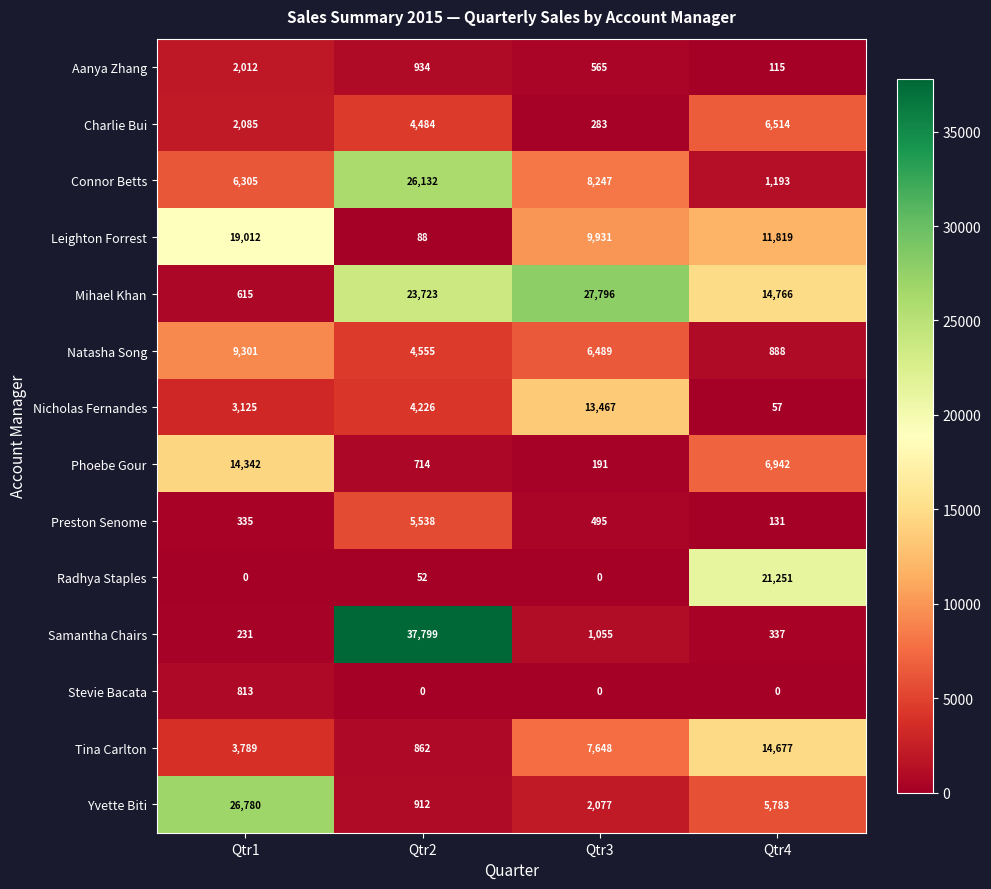

List the series in order of their peak value, highest first.

Samantha Chairs, Mihael Khan, Yvette Biti, Connor Betts, Radhya Staples, Leighton Forrest, Tina Carlton, Phoebe Gour, Nicholas Fernandes, Natasha Song, Charlie Bui, Preston Senome, Aanya Zhang, Stevie Bacata